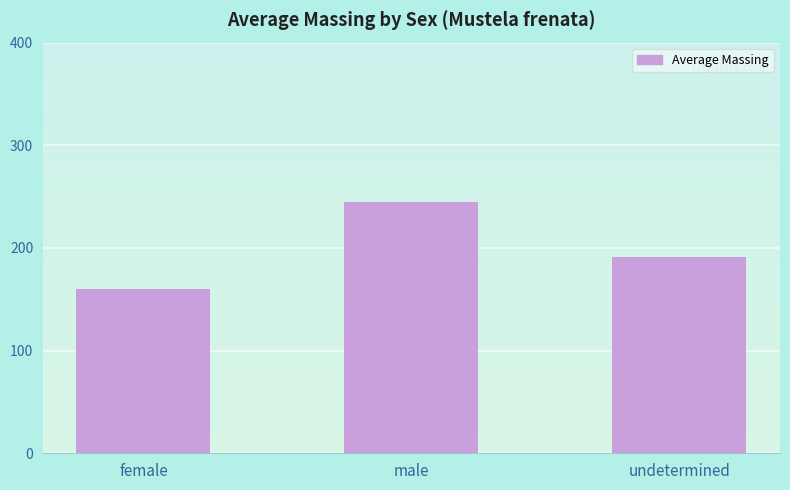

Reading right to left, what are all the values shown in this chart?

191.1	244.4	160.3